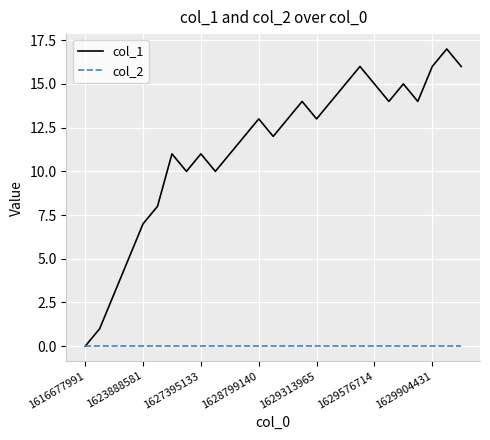

What is the maximum value shown in the chart?

17